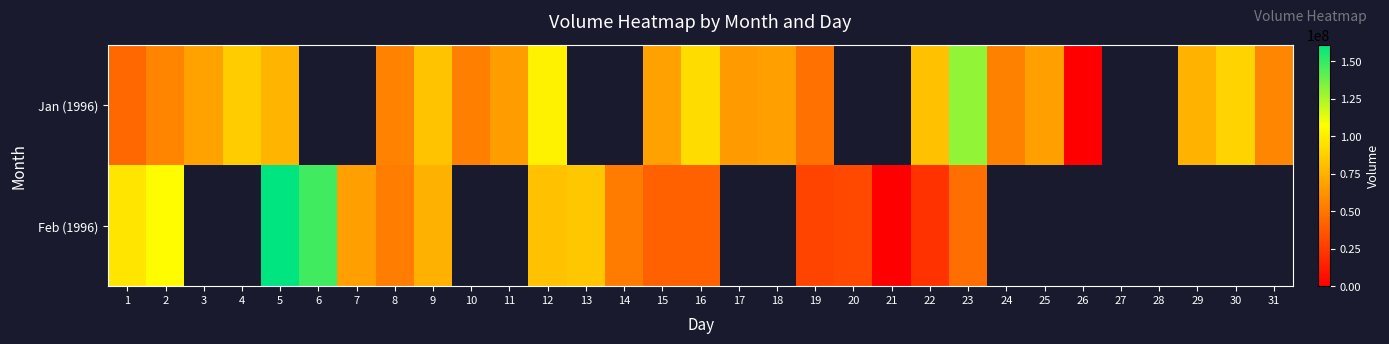

The Jan (1996) series shows 96074689.3 at 18. True or false?

False